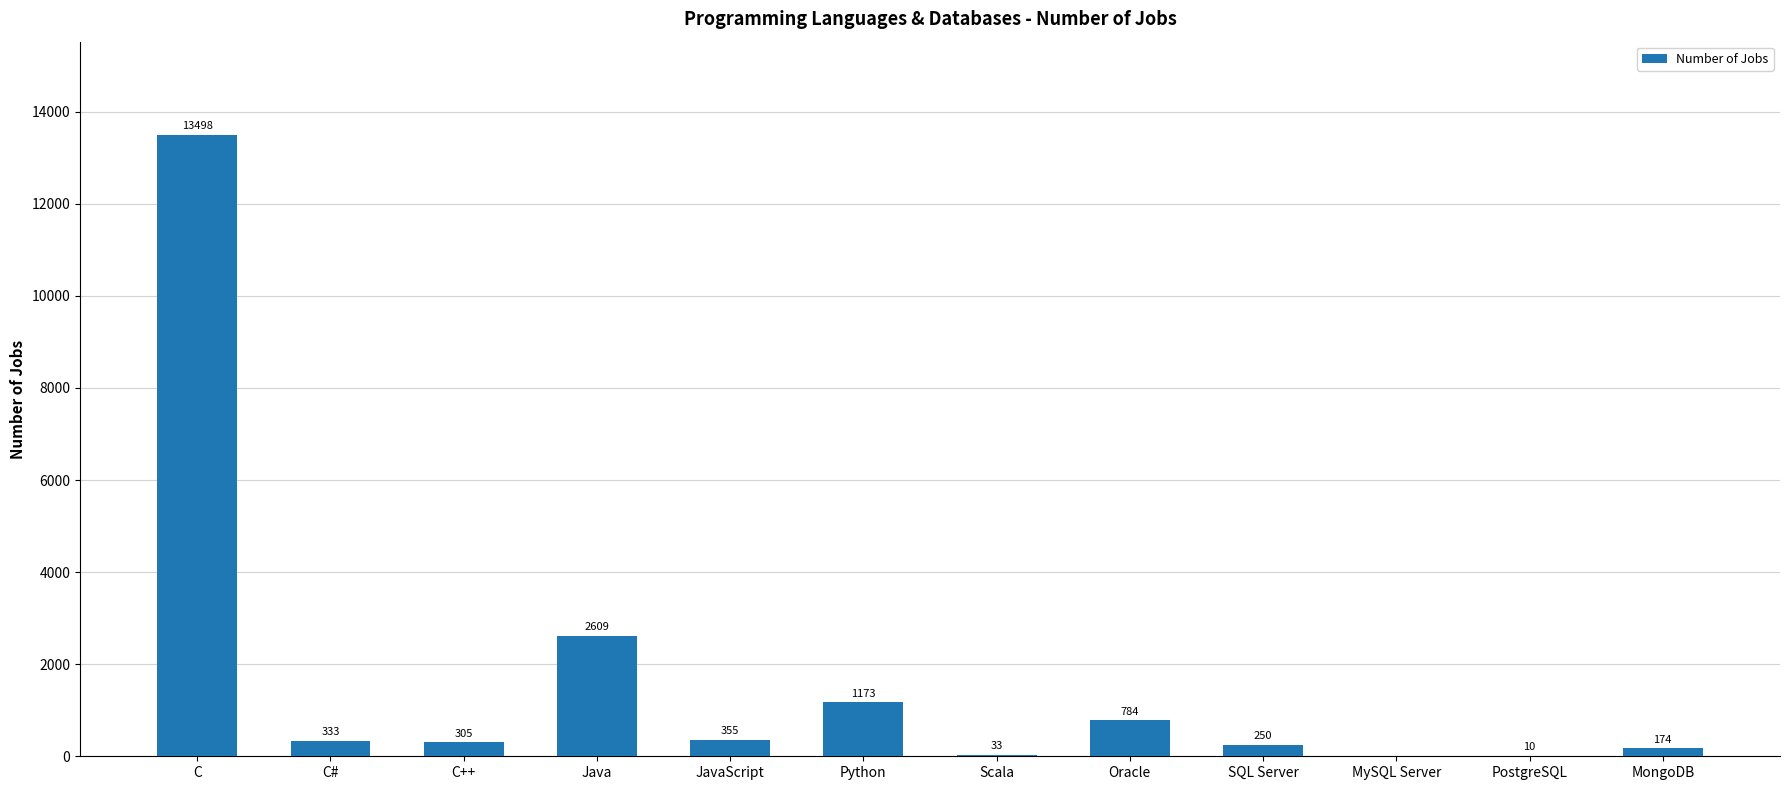

How many data points does each series have?

12